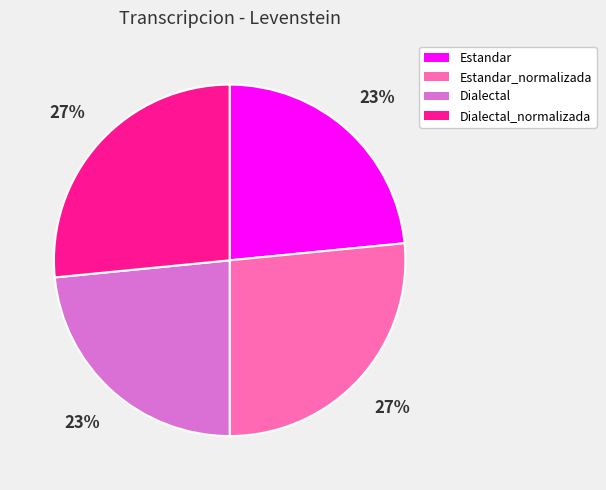

How many segments does this pie chart have?

4